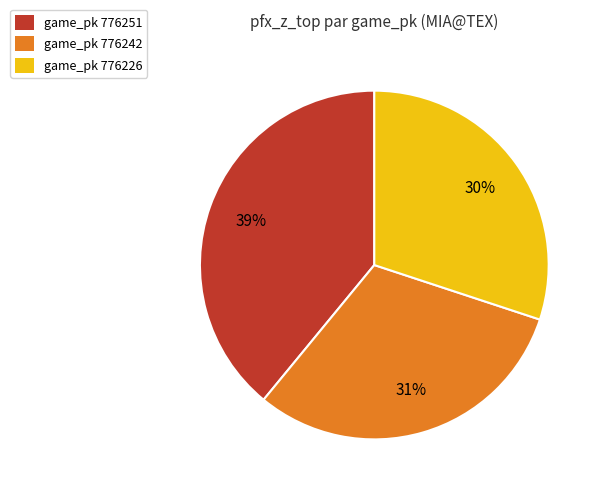

Which slice is the largest?

game_pk 776251